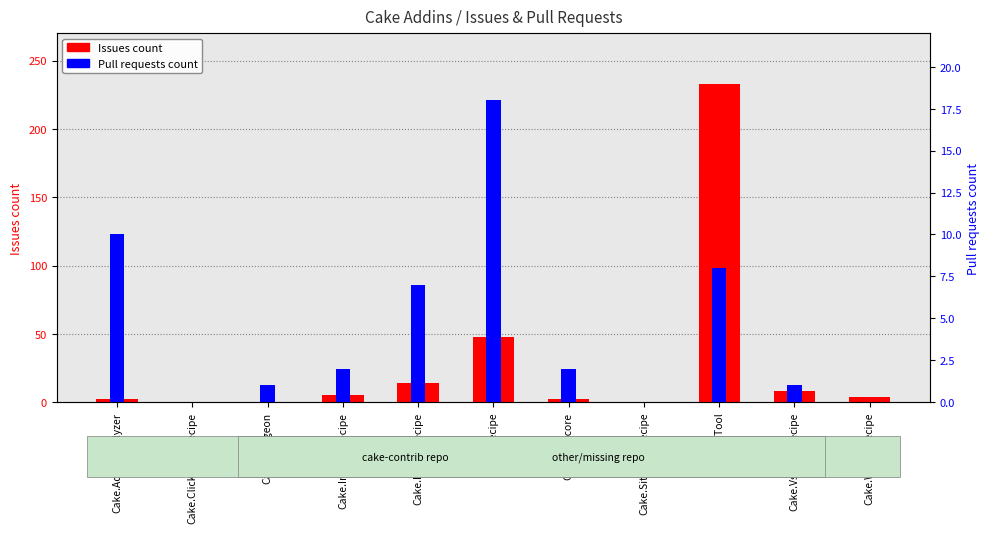

At which label does Pull requests count reach its minimum?

Cake.ClickOnce.Recipe